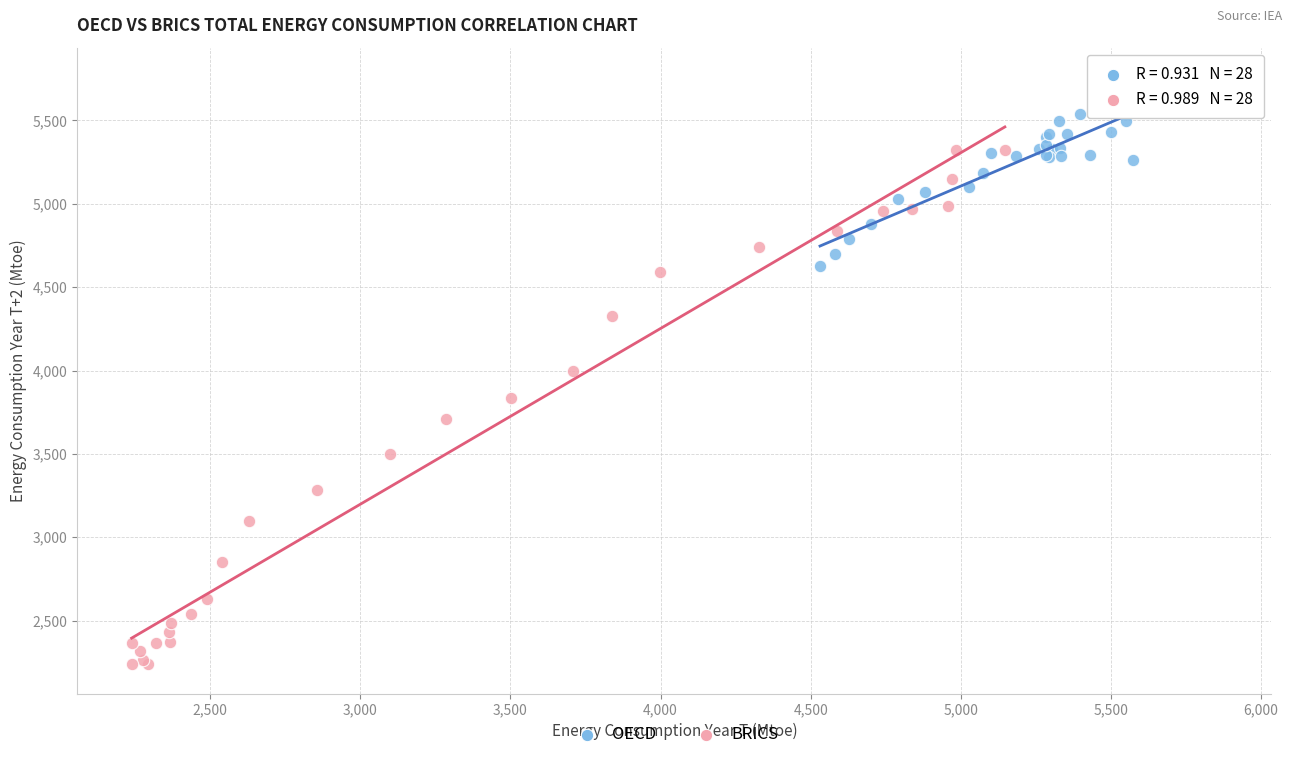

What are all the series names shown in the legend?

OECD, BRICS